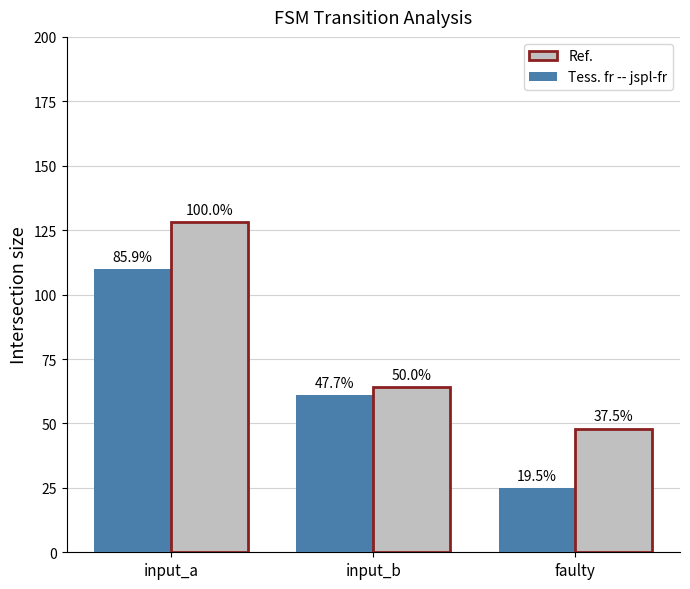

What are all the series names shown in the legend?

Ref., Tess. fr -- jspl-fr